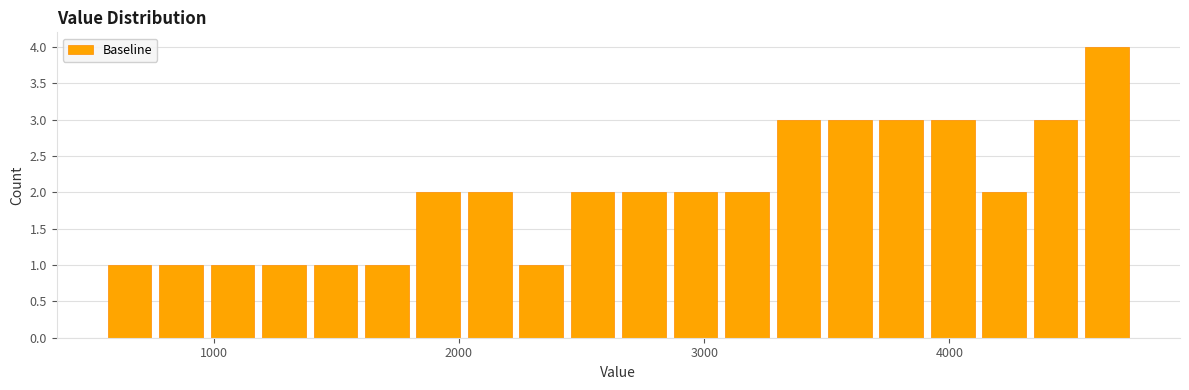

Around what value on the x-axis is the tallest bar? Give the approximate position of its centre, as read against the axis.

4600